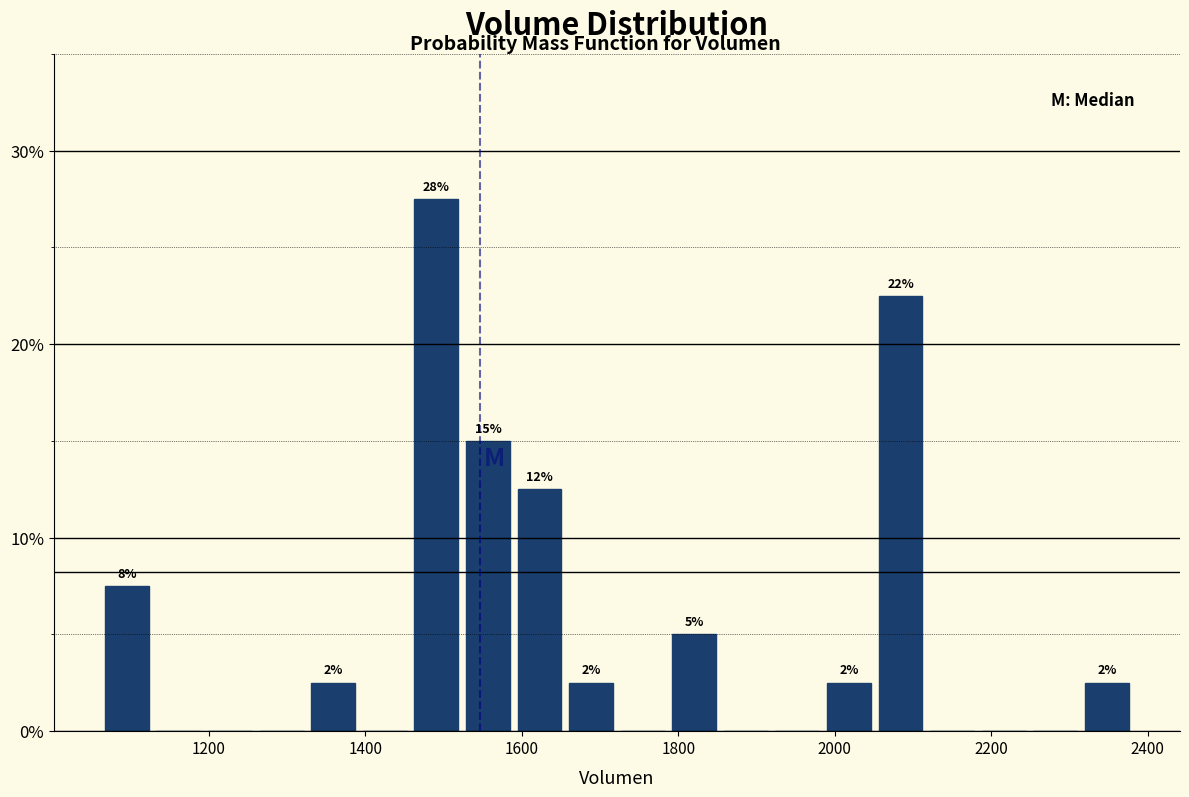

Around what value on the x-axis is the tallest bar? Give the approximate position of its centre, as read against the axis.

1500